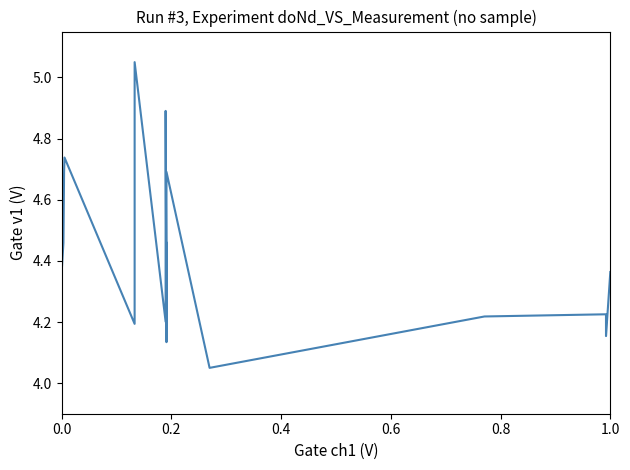

What is the difference between the maximum and minimum values?

1.0